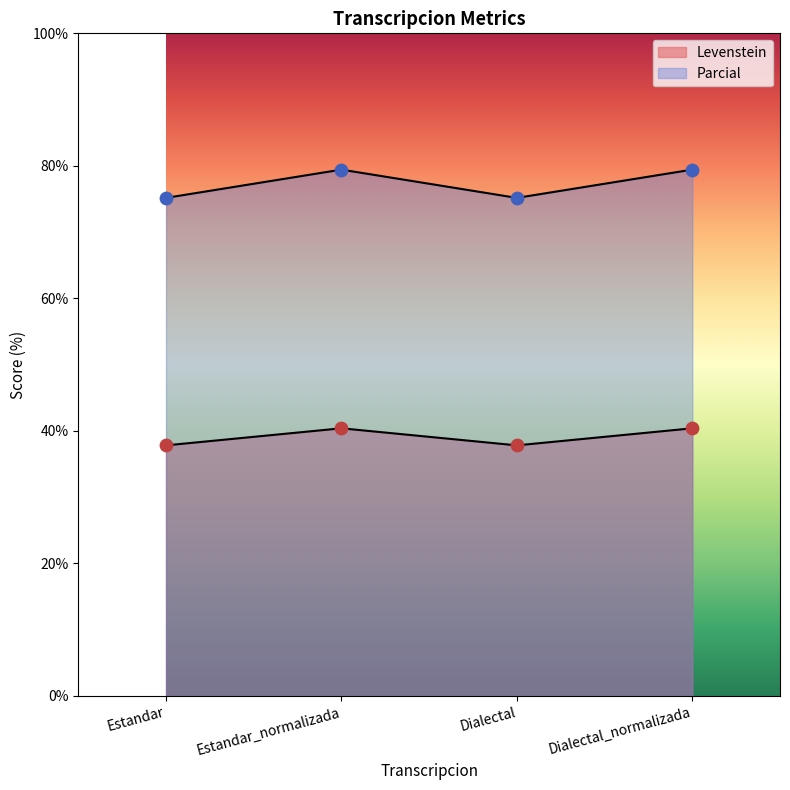

Which series contains the highest Y value?

Parcial